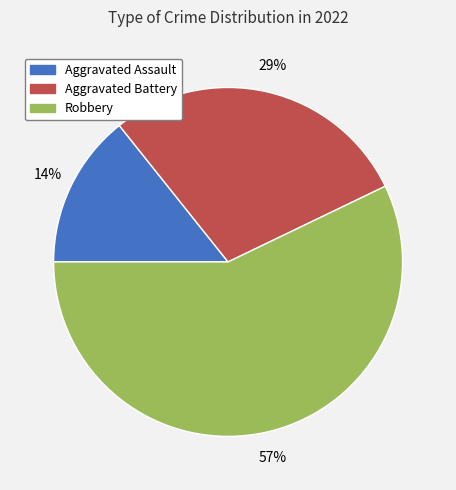

Count the number of slices in the pie.

3